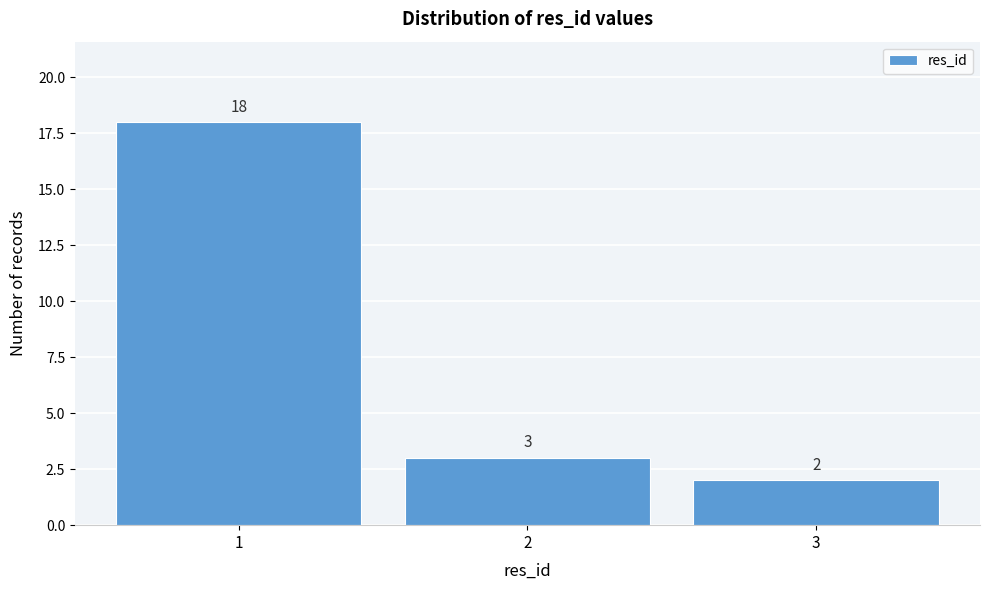

Reading left to right, what are all the values shown in this chart?

1=18	2=3	3=2